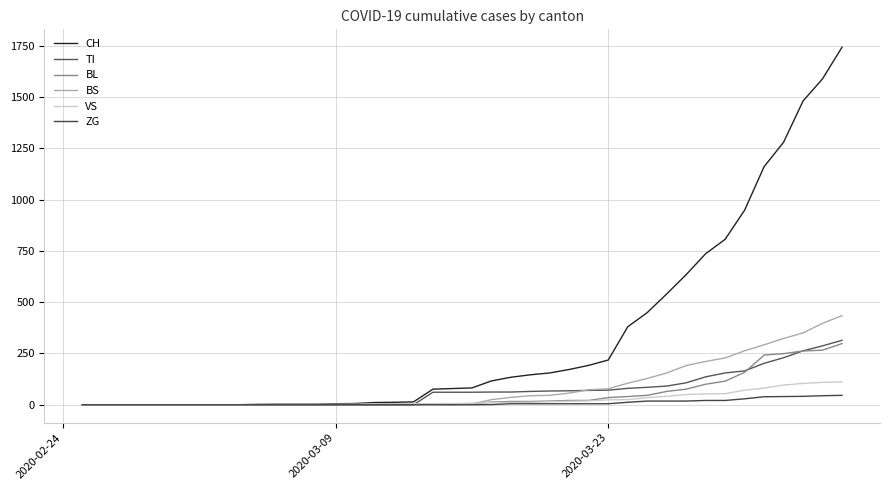

How many lines are shown in the chart?

6